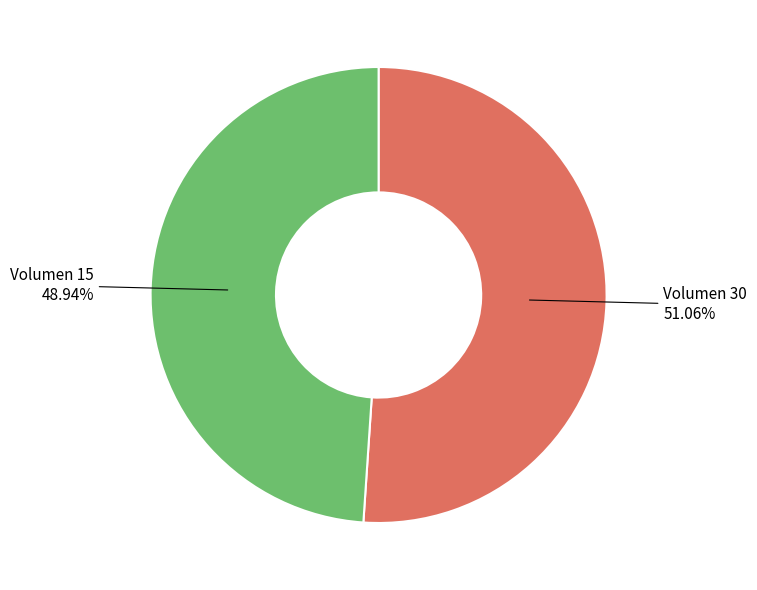

To the nearest percent, what percentage of the pie is Volumen 30?

51%